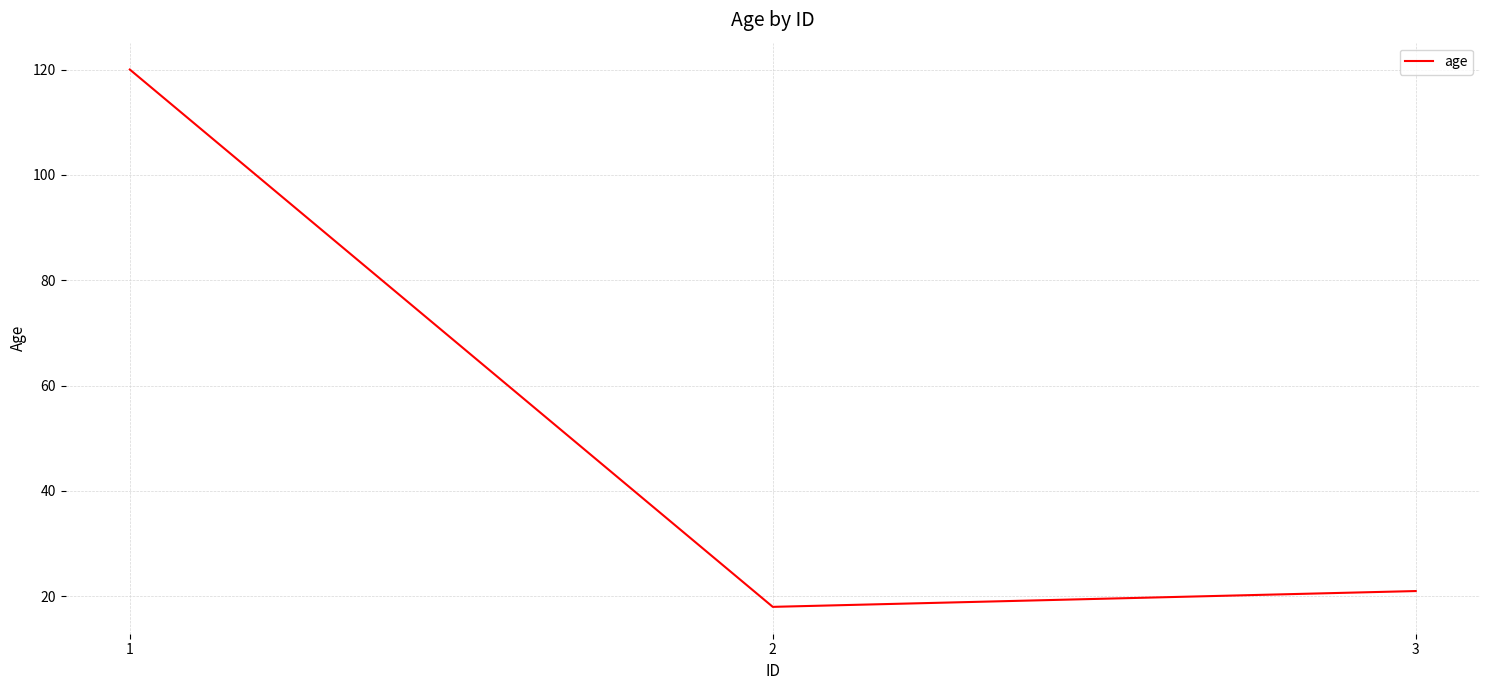

What is the maximum value shown in the chart?

120